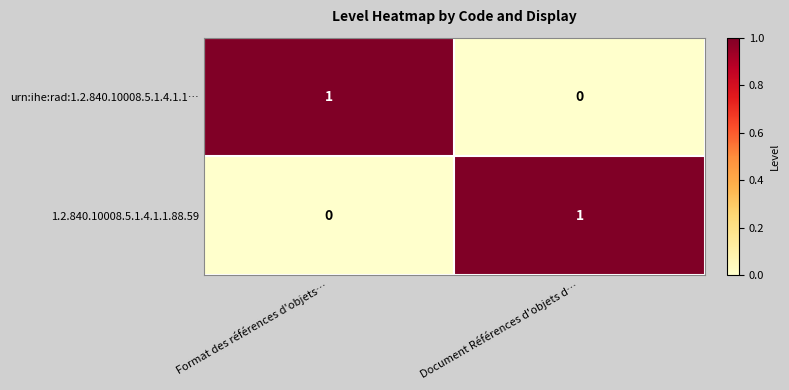

At how many categories does at least one series exceed 0?

2